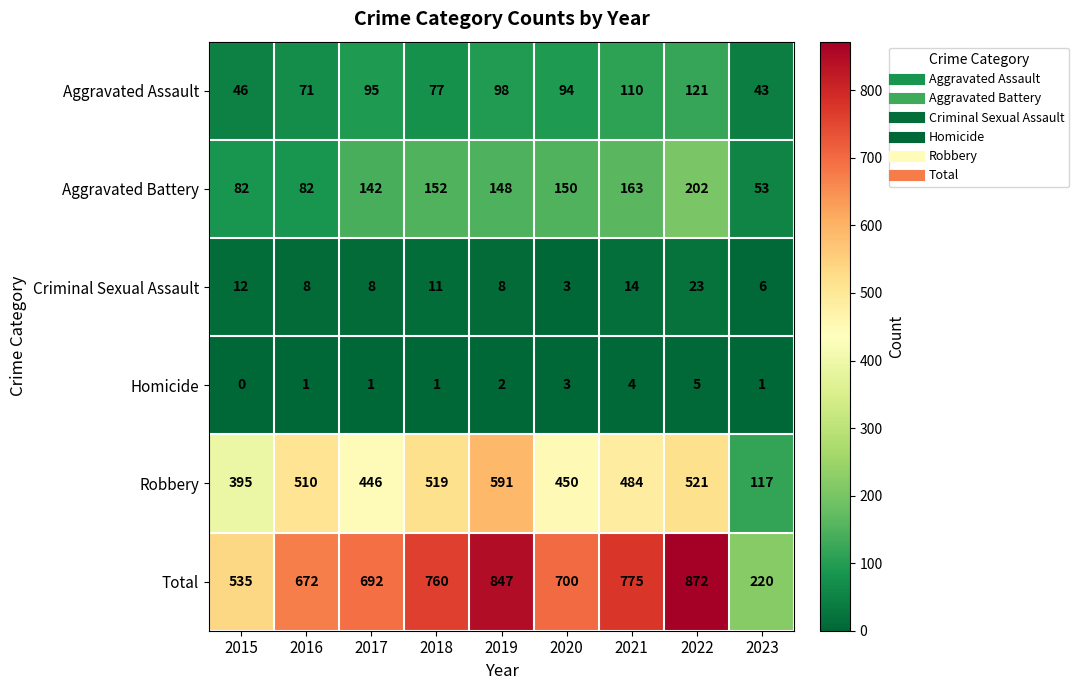

Read the Aggravated Battery value at 2022, to the nearest 50.

200